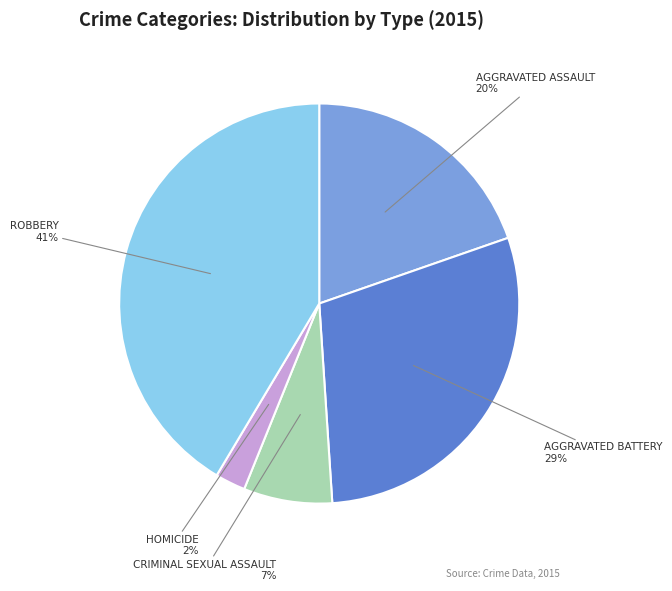

Does any single category account for the majority?

No